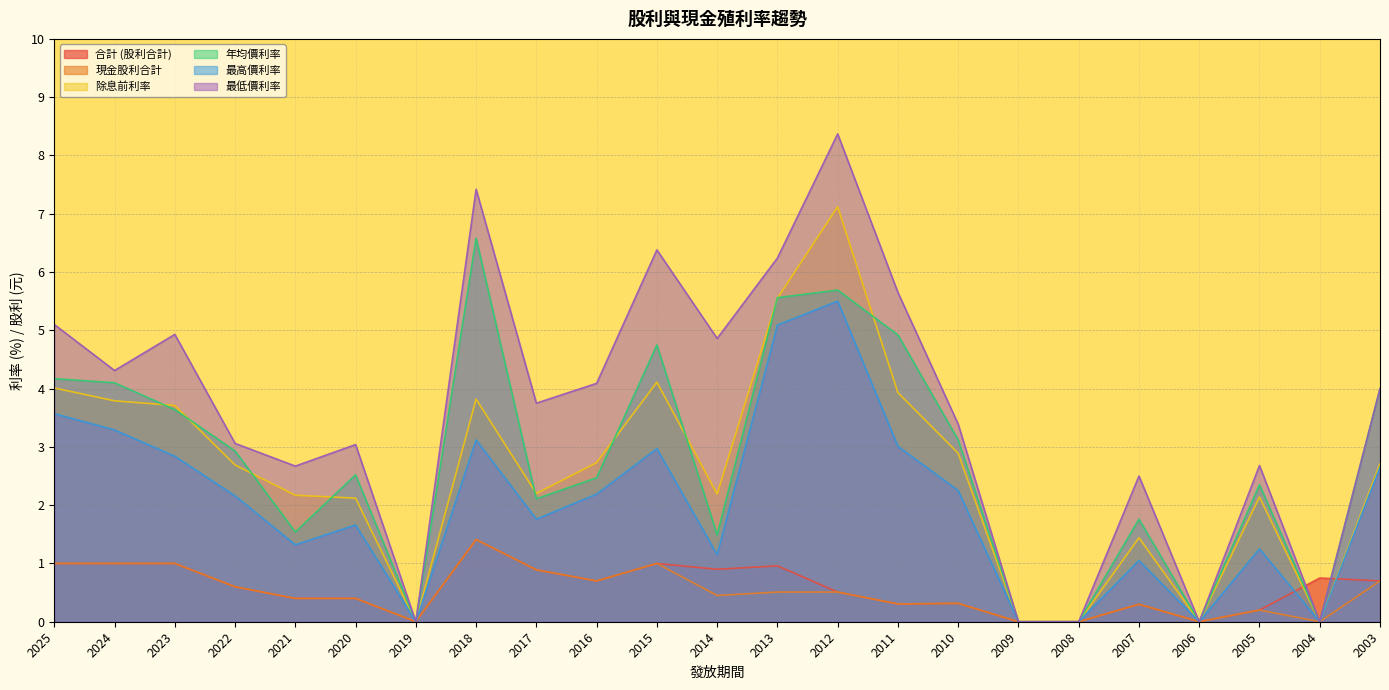

Reading right to left, what are all the values shown in this chart?

合計 (股利合計): 2003=0.7	2004=0.8	2005=0.2	2006=0.0	2007=0.3	2008=0.0	2009=0.0	2010=0.3	2011=0.3	2012=0.5	2013=1.0	2014=0.9	2015=1.0	2016=0.7	2017=0.9	2018=1.4	2019=0.0	2020=0.4	2021=0.4	2022=0.6	2023=1.0	2024=1.0	2025=1.0
現金股利合計: 2003=0.7	2004=0.0	2005=0.2	2006=0.0	2007=0.3	2008=0.0	2009=0.0	2010=0.3	2011=0.3	2012=0.5	2013=0.5	2014=0.5	2015=1.0	2016=0.7	2017=0.9	2018=1.4	2019=0.0	2020=0.4	2021=0.4	2022=0.6	2023=1.0	2024=1.0	2025=1.0
除息前利率: 2003=2.7	2004=0.0	2005=2.1	2006=0.0	2007=1.4	2008=0.0	2009=0.0	2010=2.9	2011=3.9	2012=7.1	2013=5.5	2014=2.2	2015=4.1	2016=2.7	2017=2.2	2018=3.8	2019=0.0	2020=2.1	2021=2.2	2022=2.7	2023=3.7	2024=3.8	2025=4.0
年均價利率: 2003=4.0	2004=0.0	2005=2.4	2006=0.0	2007=1.8	2008=0.0	2009=0.0	2010=3.1	2011=4.9	2012=5.7	2013=5.6	2014=1.5	2015=4.8	2016=2.5	2017=2.1	2018=6.6	2019=0.0	2020=2.5	2021=1.5	2022=2.9	2023=3.6	2024=4.1	2025=4.2
最高價利率: 2003=2.6	2004=0.0	2005=1.2	2006=0.0	2007=1.1	2008=0.0	2009=0.0	2010=2.2	2011=3.0	2012=5.5	2013=5.1	2014=1.1	2015=3.0	2016=2.2	2017=1.8	2018=3.1	2019=0.0	2020=1.7	2021=1.3	2022=2.2	2023=2.8	2024=3.3	2025=3.6
最低價利率: 2003=4.0	2004=0.0	2005=2.7	2006=0.0	2007=2.5	2008=0.0	2009=0.0	2010=3.4	2011=5.7	2012=8.4	2013=6.2	2014=4.9	2015=6.4	2016=4.1	2017=3.8	2018=7.4	2019=0.0	2020=3.0	2021=2.7	2022=3.1	2023=4.9	2024=4.3	2025=5.1